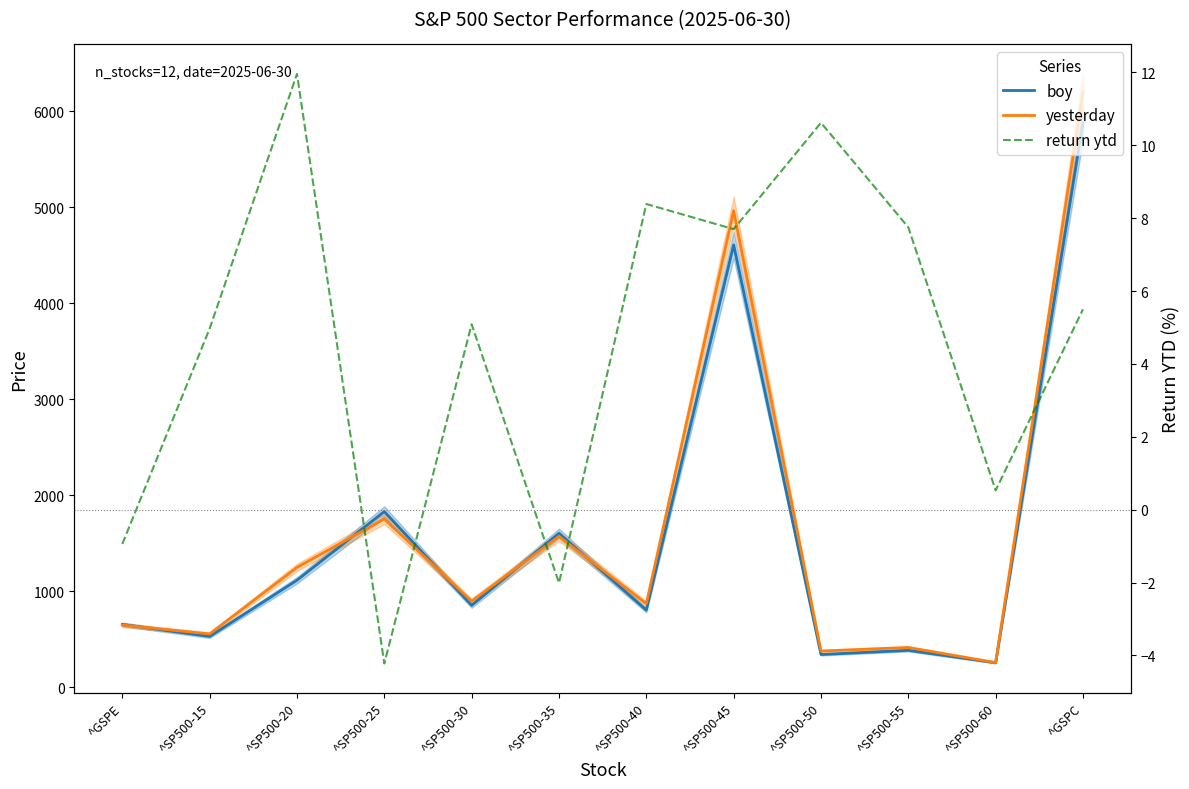

At ^SP500-35, list the series in order from largest to smallest.

boy, yesterday, return ytd